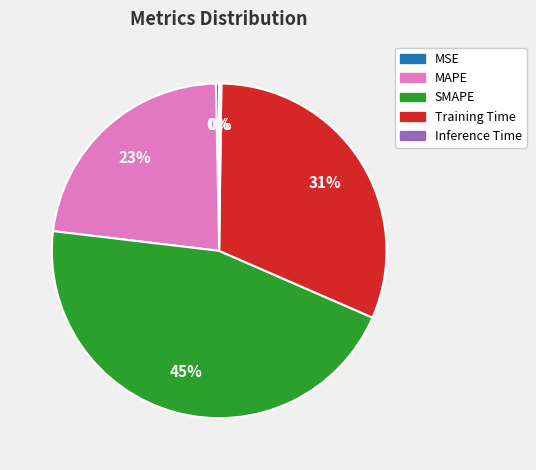

Combined, do MSE and MAPE account for over 50%?

No